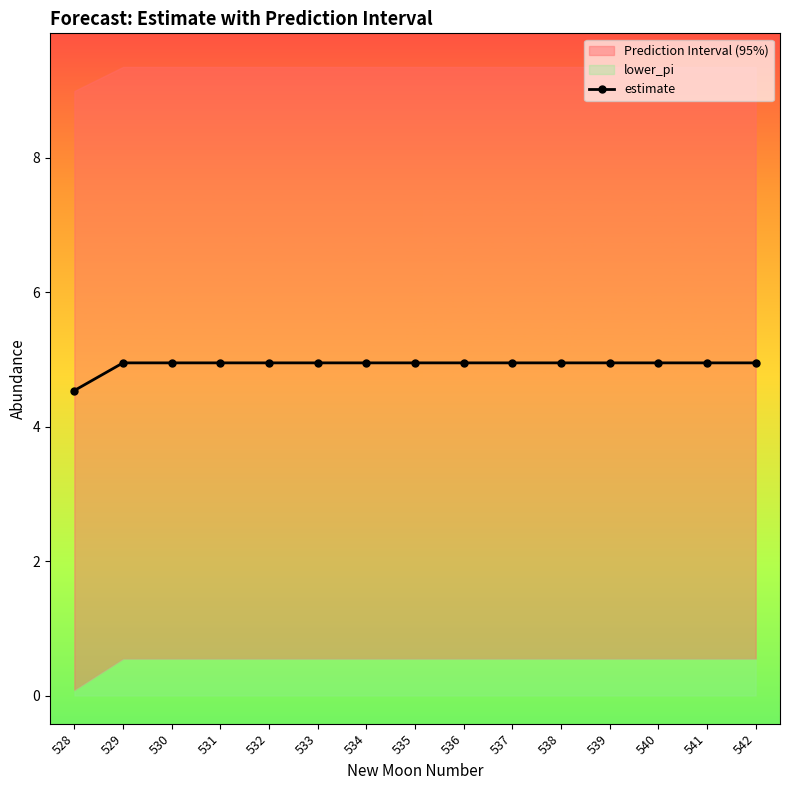

How many lines are shown in the chart?

1